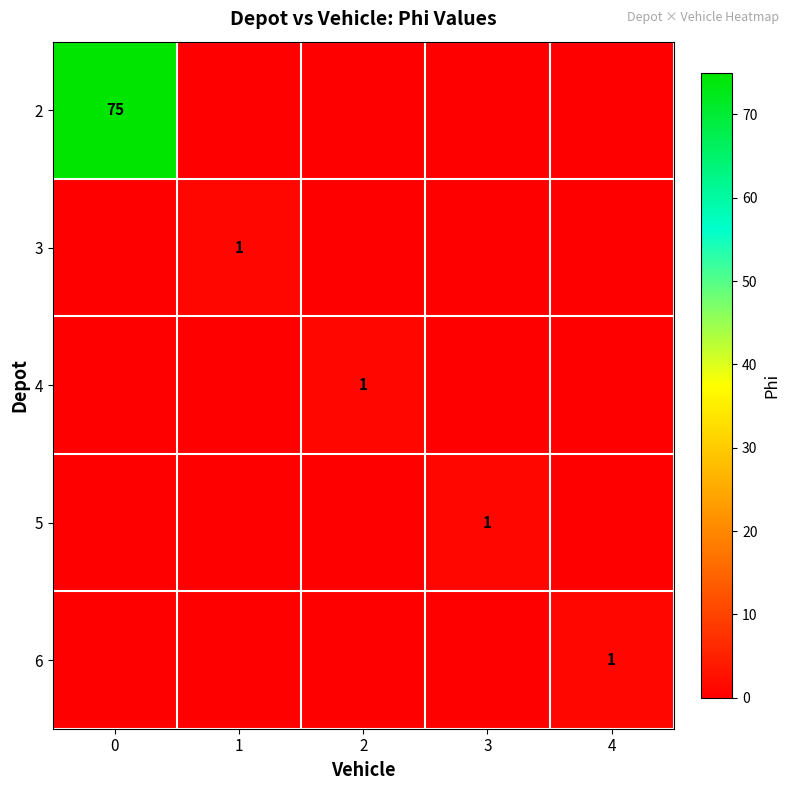

True or false: 5 has a value of 1 at 3.

True